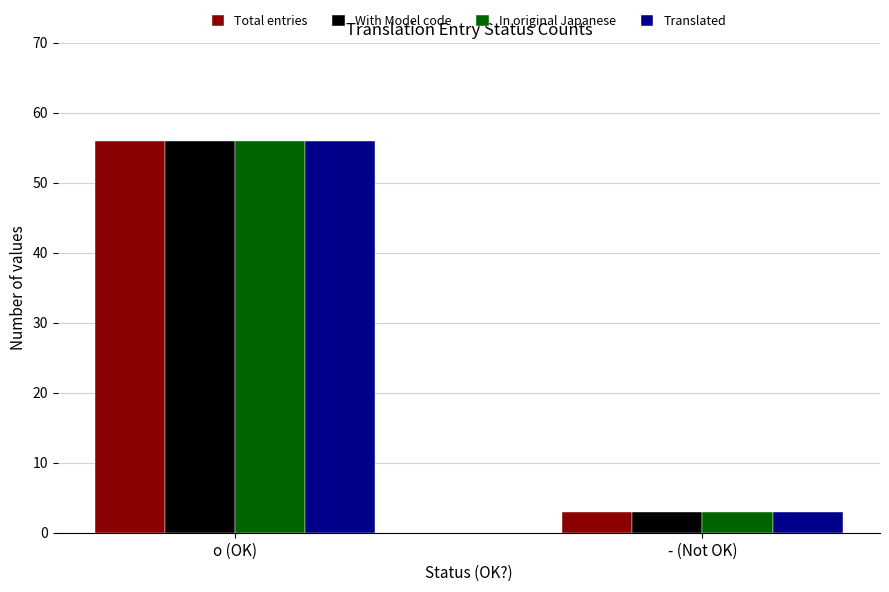

What is the approximate value of Total entries at o (OK), to the nearest 10?

60